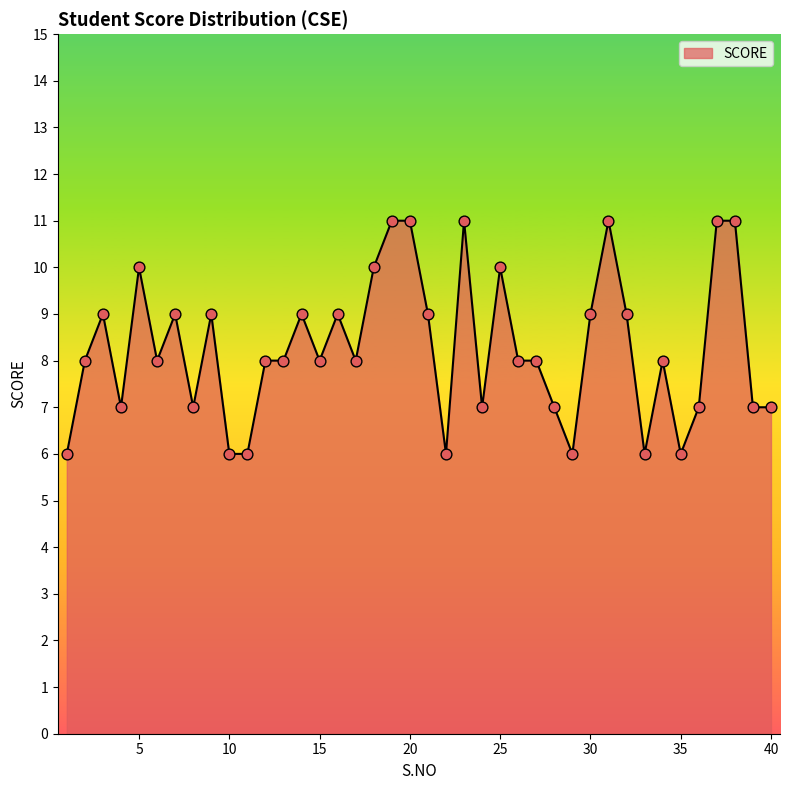

What is the minimum value shown in the chart?

6